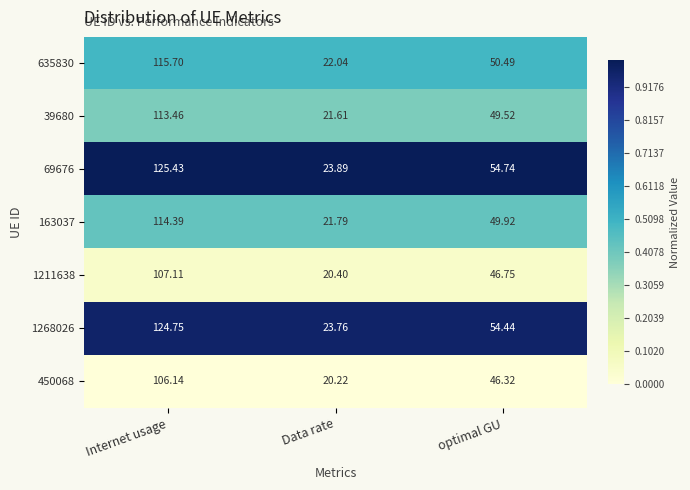

At which category is the sum across all series the highest?

Internet usage